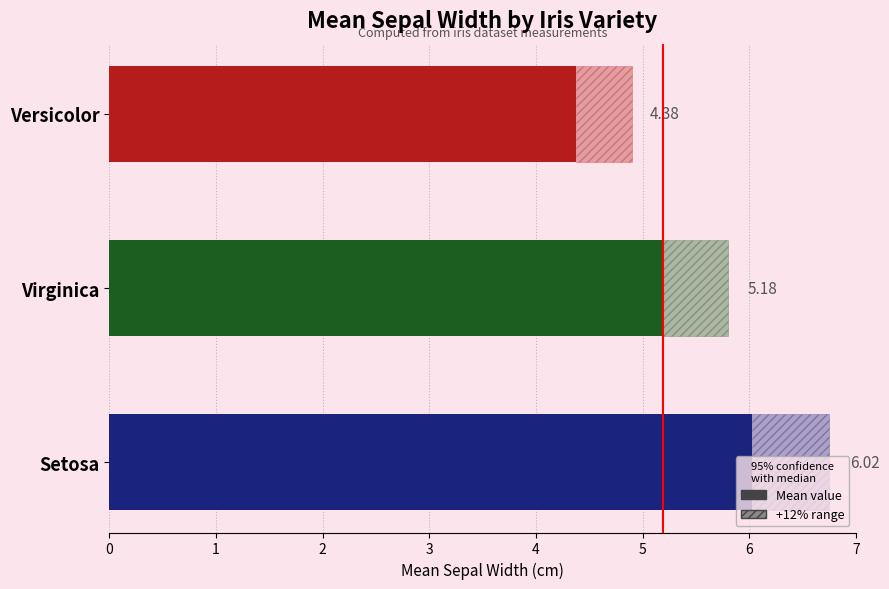

Reading left to right, list all the values displayed in this chart.

6.0	5.2	4.4